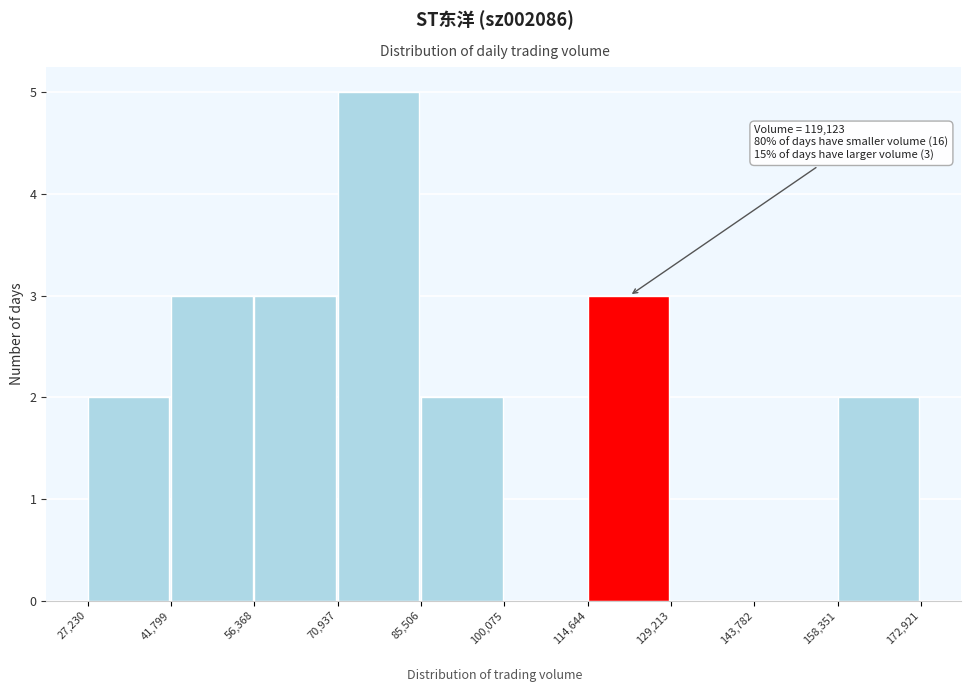

Over which range of the x-axis is the bar tallest?

70,937 to 85,506